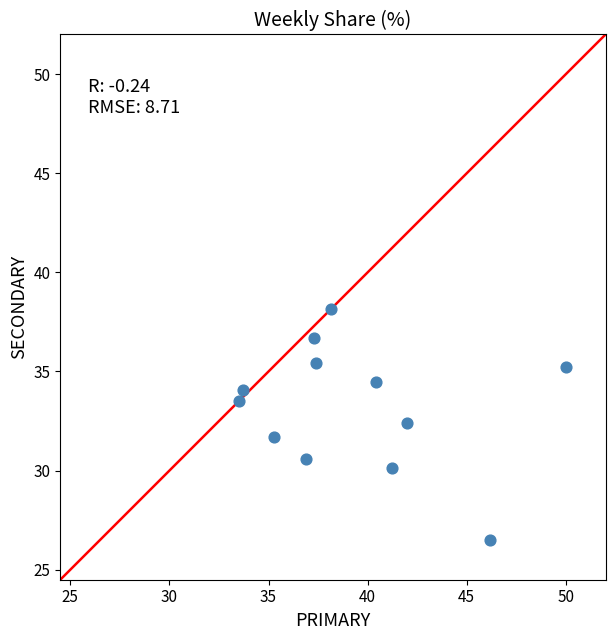

What is the average X value?

39.3